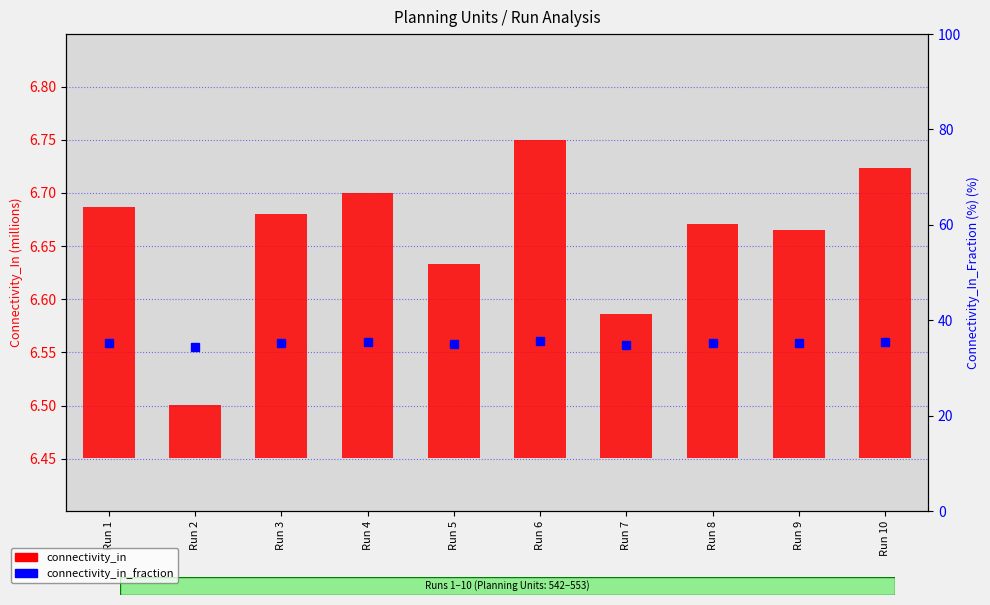

True or false: connectivity_in has a value of 0.3 at Run 5.

False